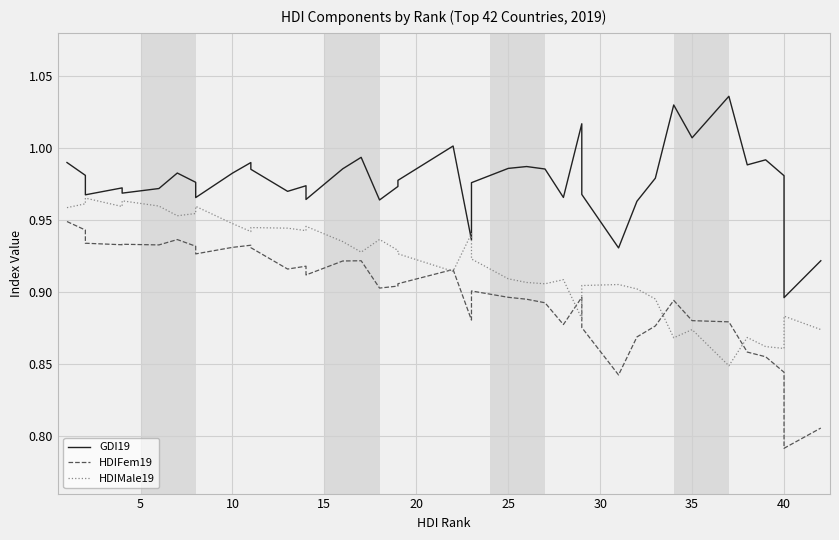

How many lines are shown in the chart?

3